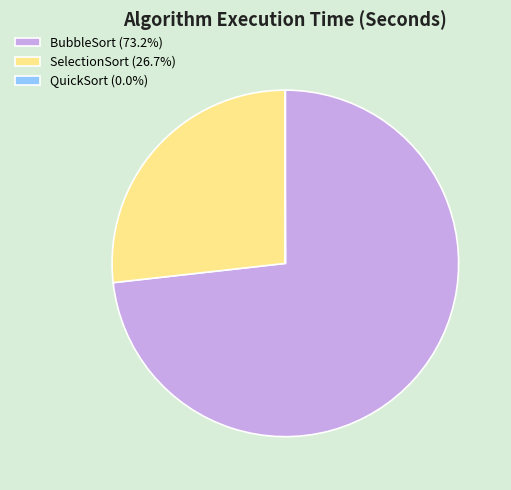

Approximately how many times larger is the value at BubbleSort (73.2%) compared to SelectionSort (26.7%)?

2.7